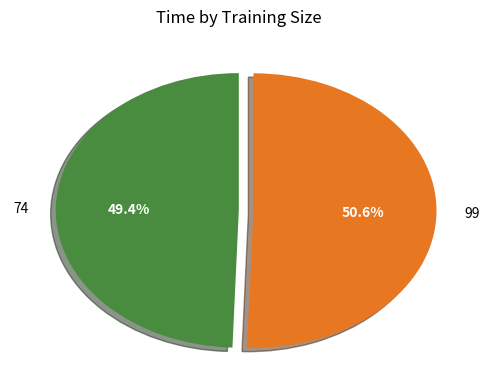

Approximately how many times larger is the value at 99 compared to 74?

1.0